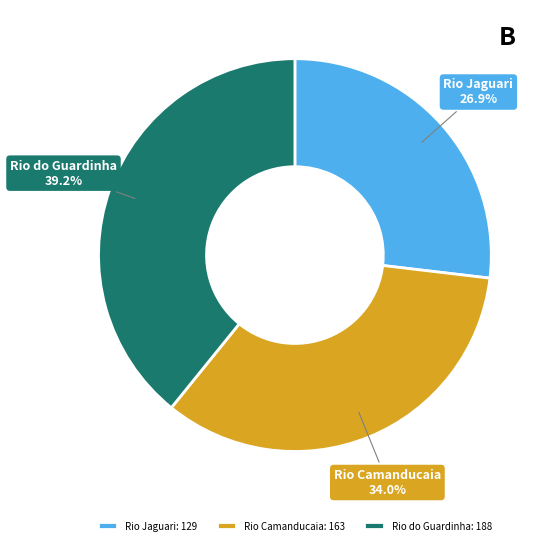

Is it true that Rio Camanducaia is 28% of the pie?

False